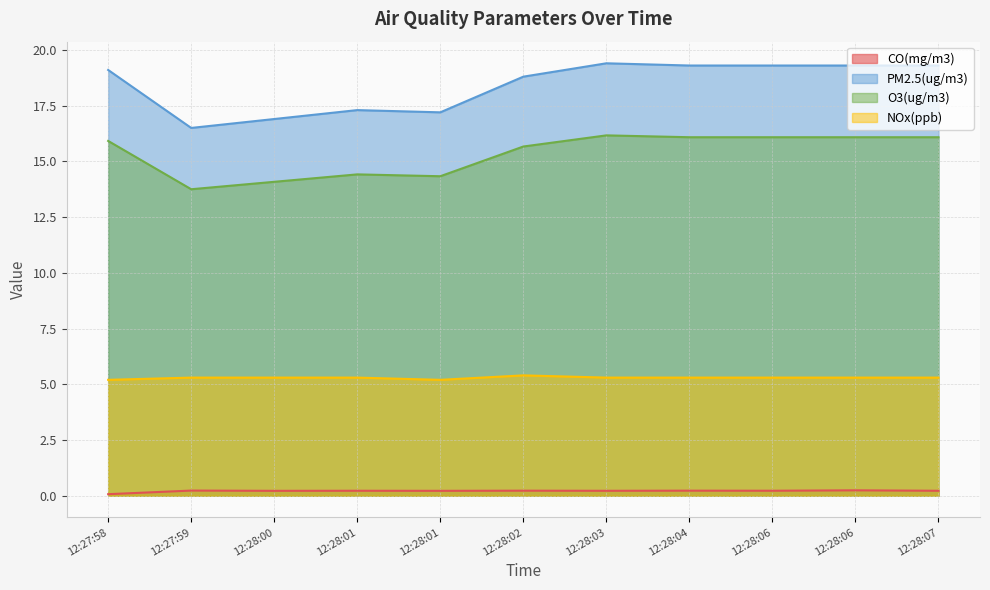

Does the chart have visible grid lines?

Yes